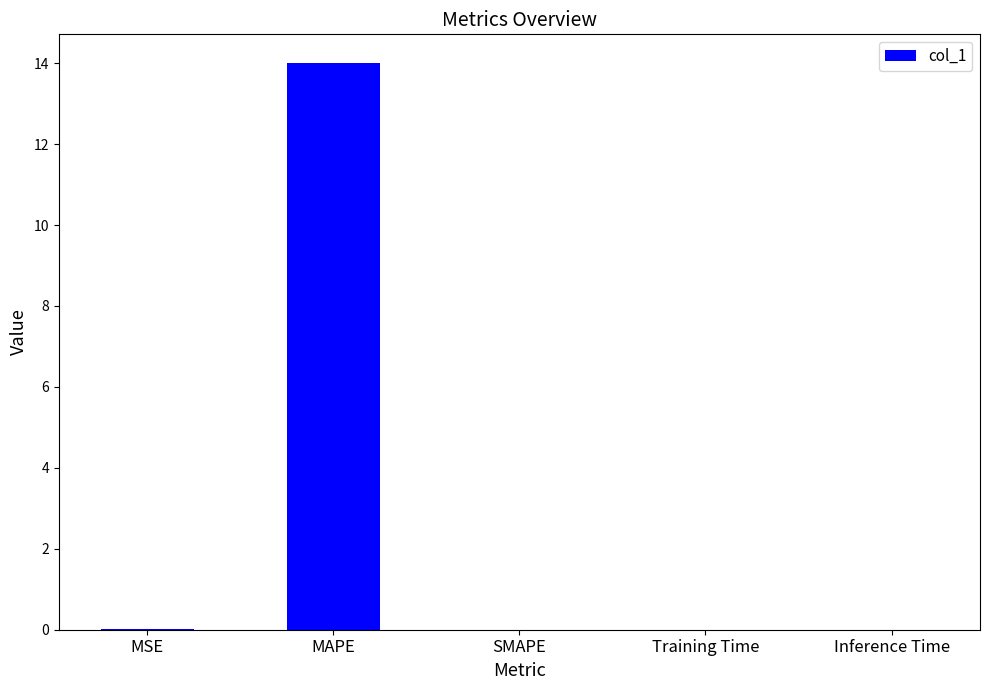

What is the sum of all values?

14.0